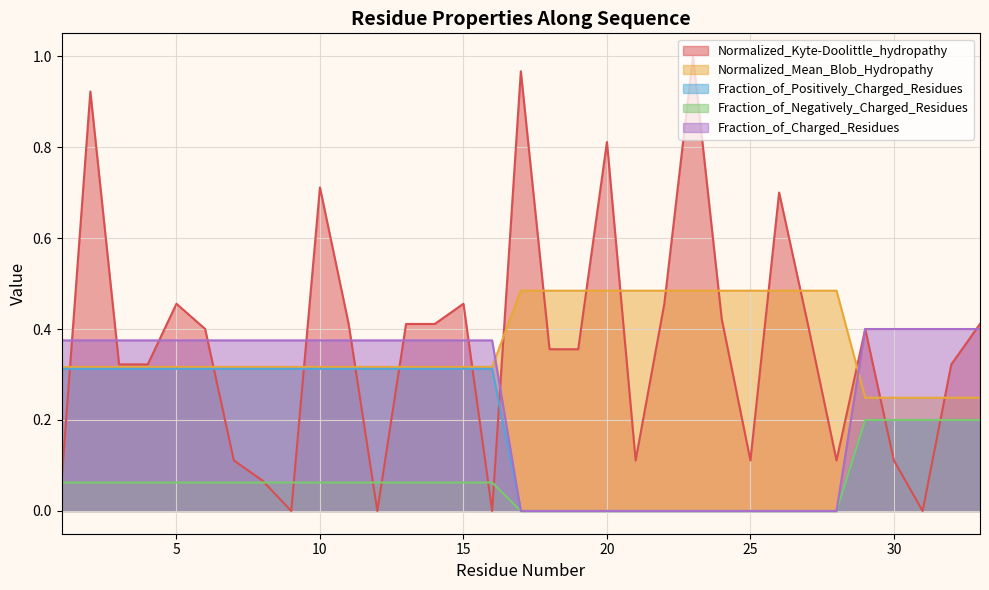

What are all the series names shown in the legend?

Normalized_Kyte-Doolittle_hydropathy, Normalized_Mean_Blob_Hydropathy, Fraction_of_Positively_Charged_Residues, Fraction_of_Negatively_Charged_Residues, Fraction_of_Charged_Residues